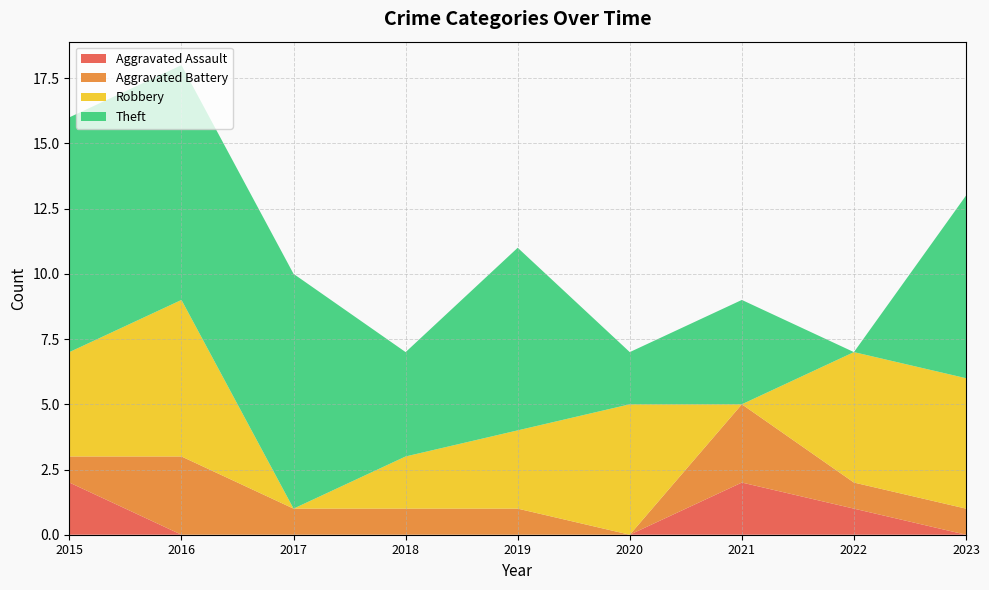

At which category is the sum across all series the highest?

2016